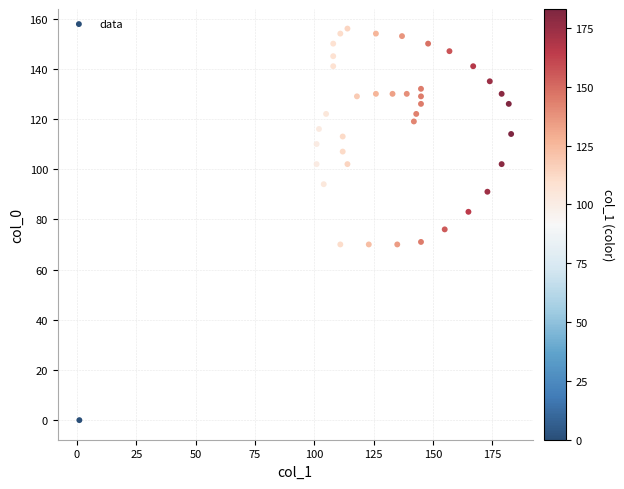

What Y value in the scatter plot is closest to 78?

76